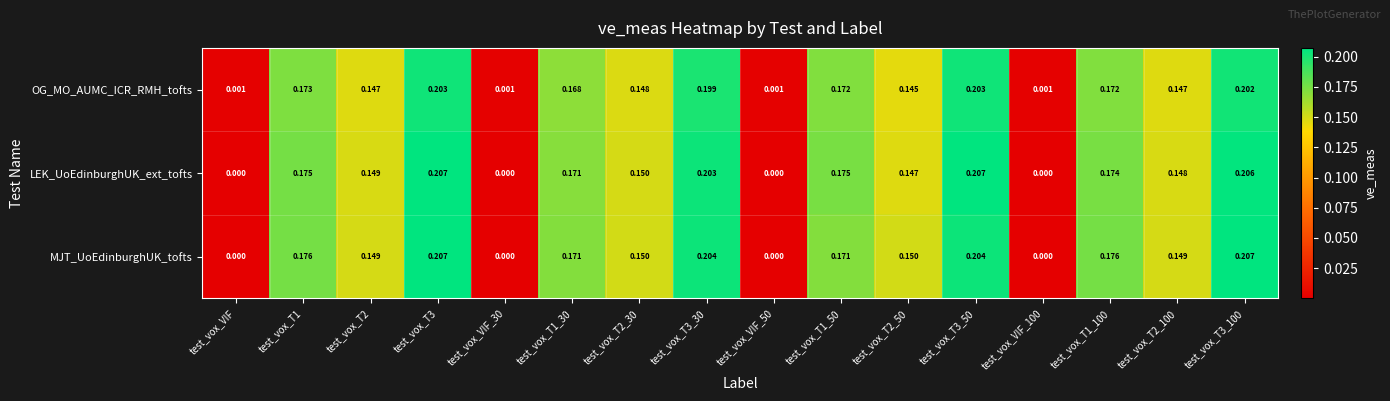

Is the value of MJT_UoEdinburghUK_tofts at test_vox_T3_100 greater than the value of OG_MO_AUMC_ICR_RMH_tofts at test_vox_T3?

Yes